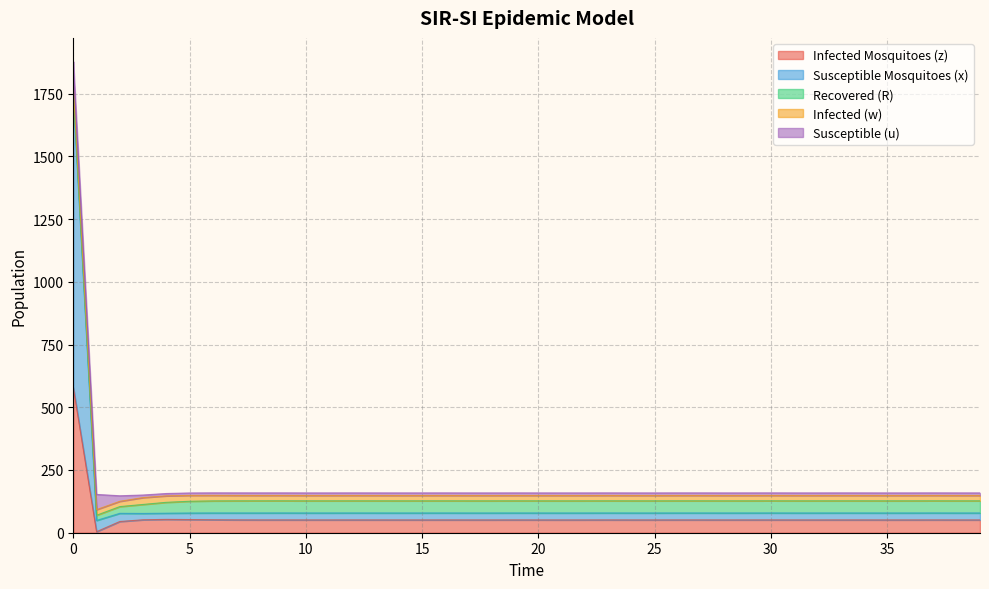

Rank the series by their maximum value, from lowest to highest.

Infected (w), Recovered (R), Susceptible (u), Infected Mosquitoes (z), Susceptible Mosquitoes (x)